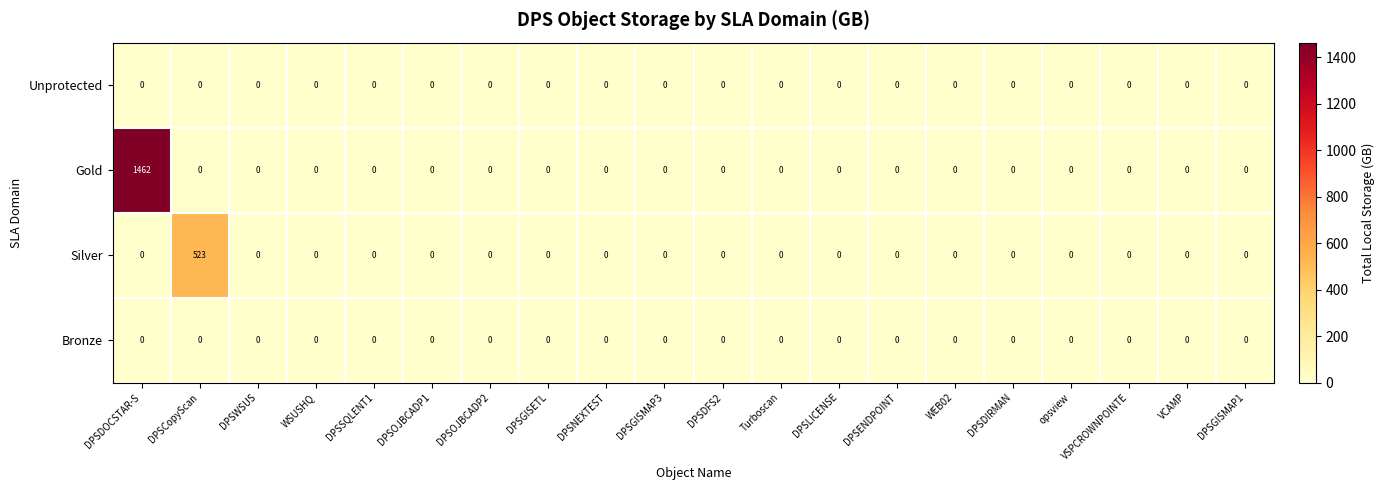

Which category has the highest value across all series?

DPSDOCSTAR-S